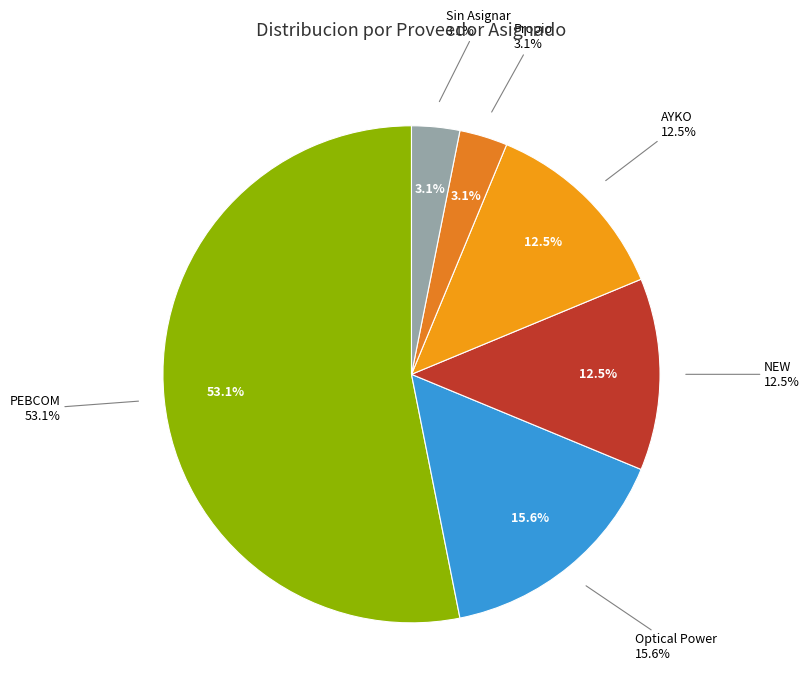

What is the smallest slice in the pie chart?

Propio